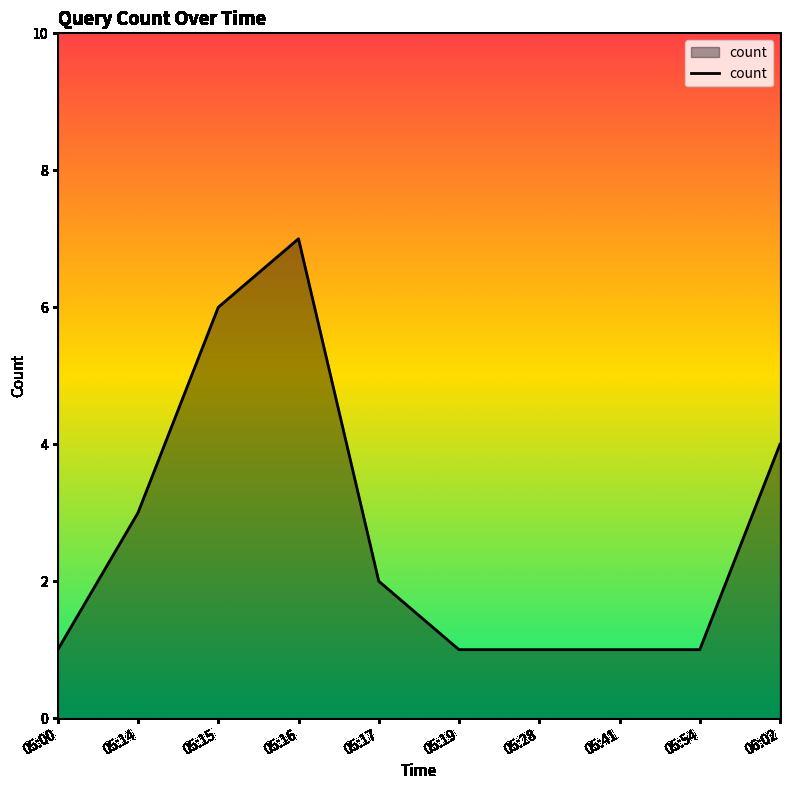

What position from the left is 05:19?

6